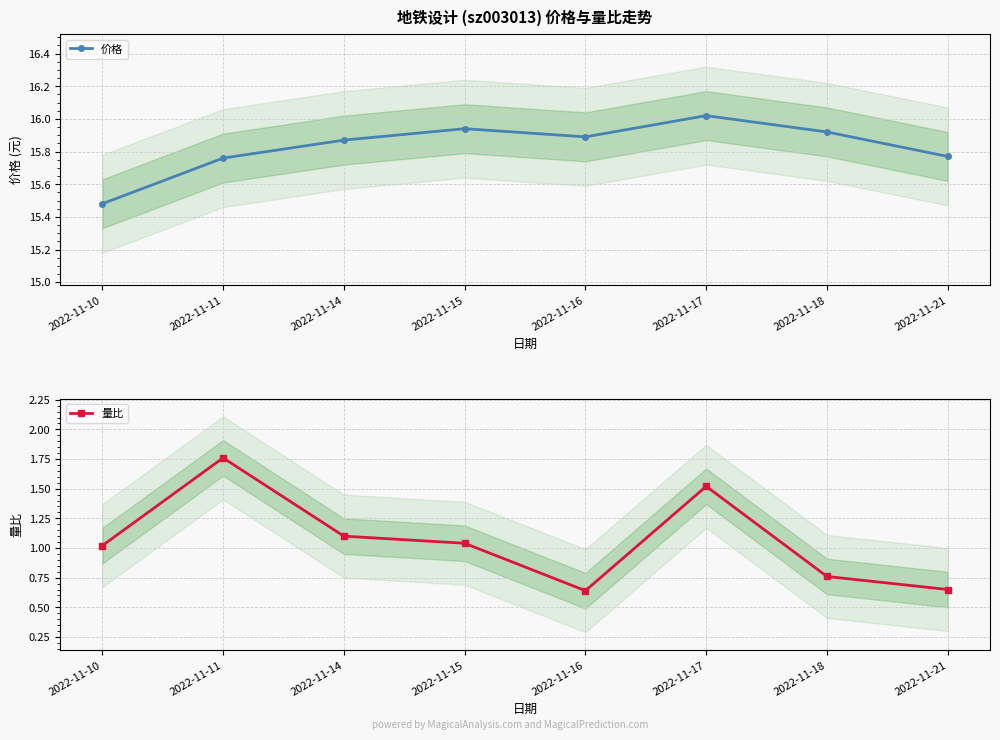

What is the value of the 量比 point at the 8th from the left?

0.7